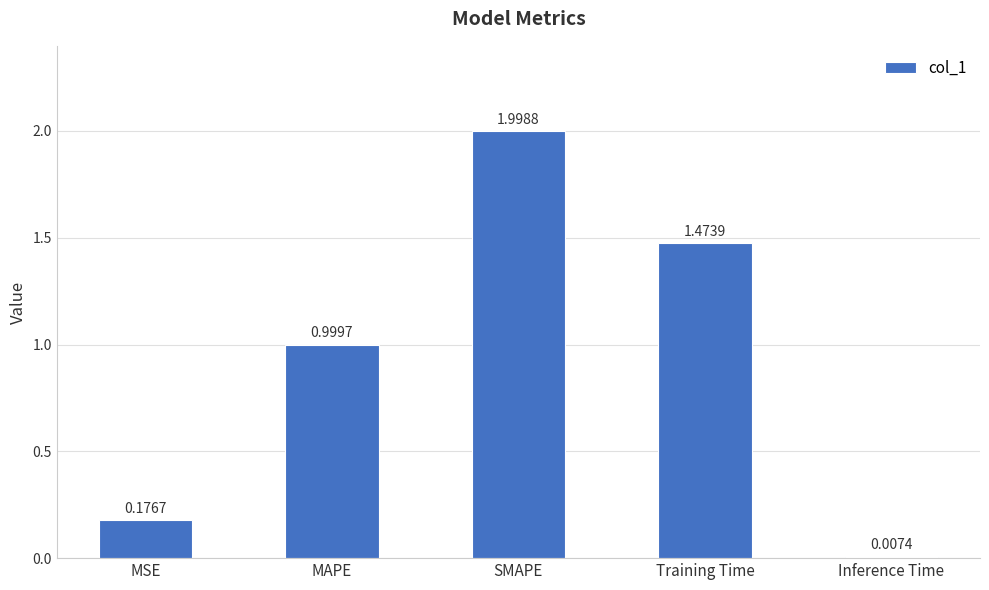

Between SMAPE and MAPE, which is larger?

SMAPE